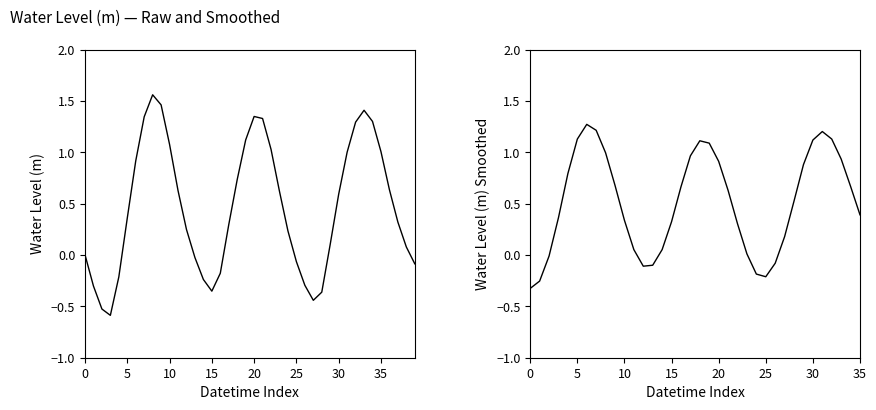

What is the smallest value displayed?

-0.6